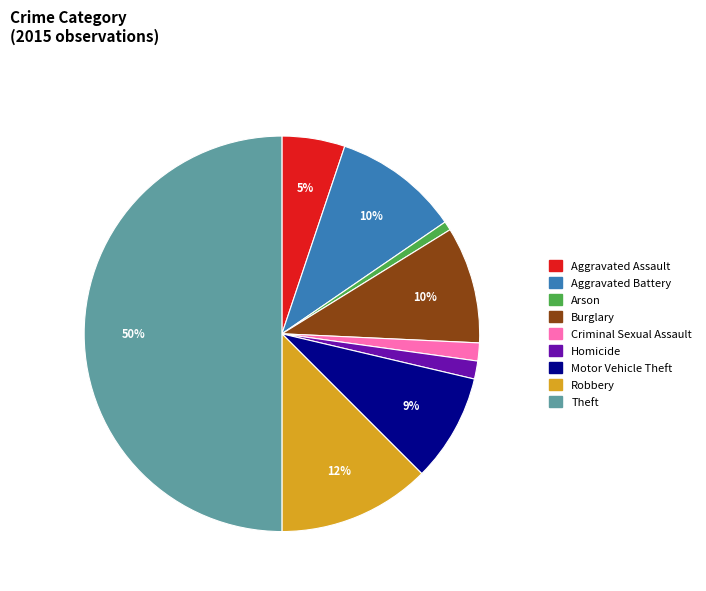

What is the largest slice in the pie chart?

Theft